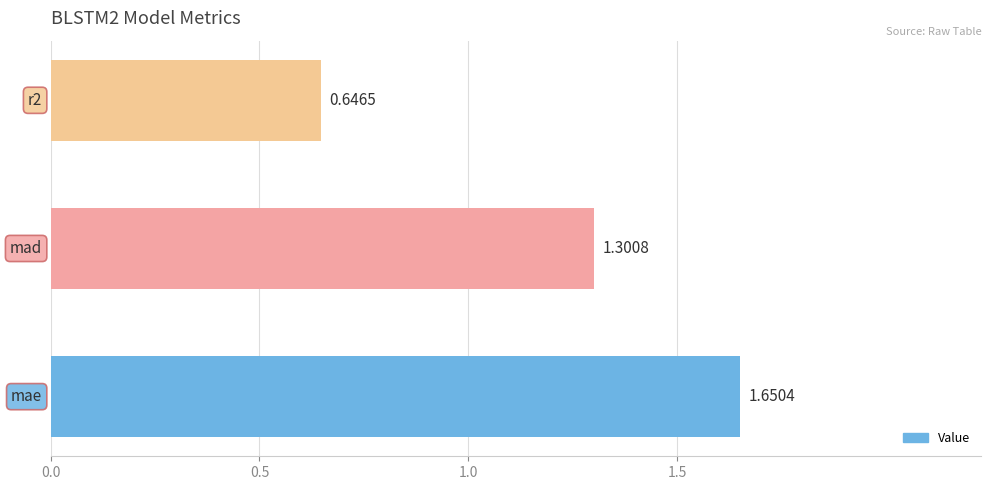

What is the difference between the maximum and second lowest values?

0.3